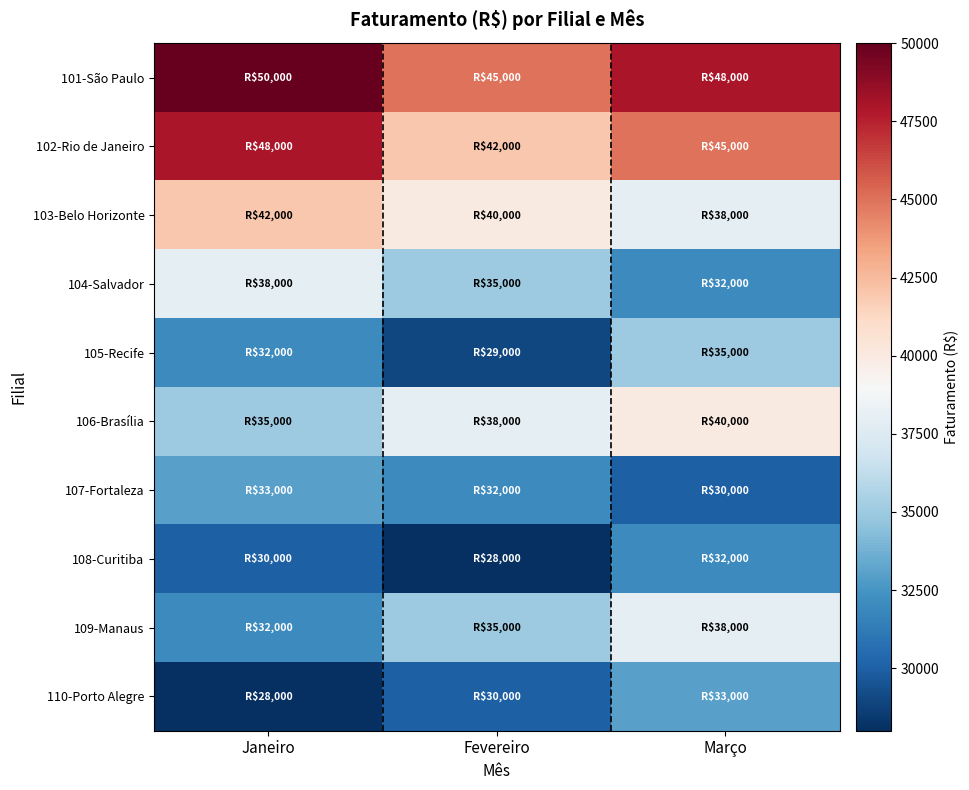

What is the difference between the highest and lowest values at Fevereiro?

17000